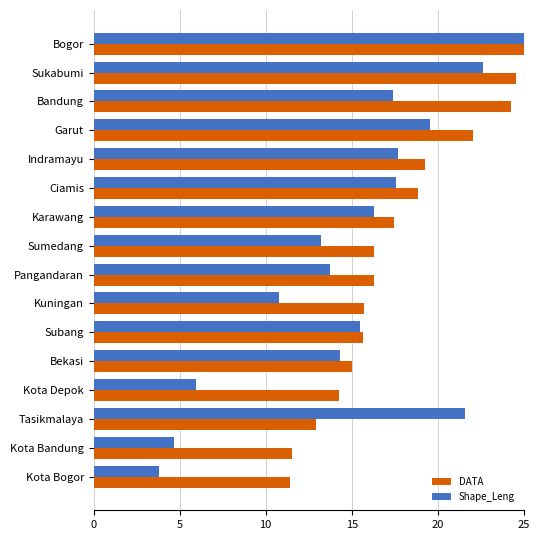

What is the sum of the Shape_Leng values at Kota Bandung and Kota Bogor?

8.5